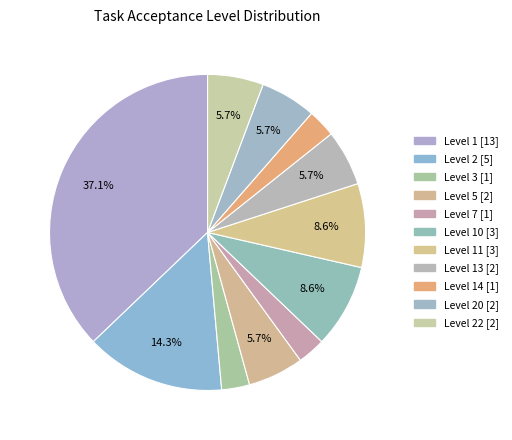

What is the largest slice in the pie chart?

1